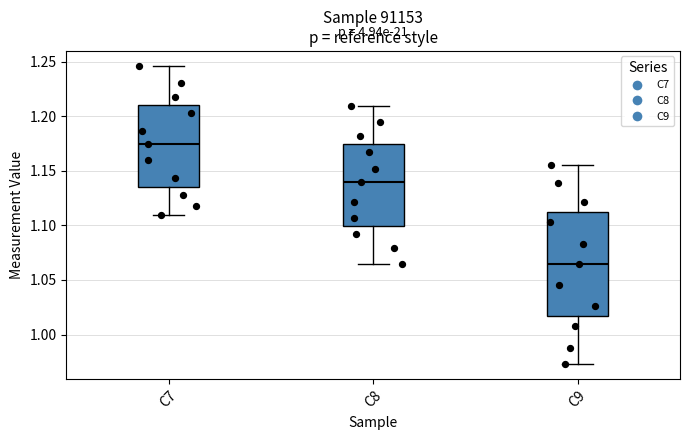

Which box's median line is the highest?

C7